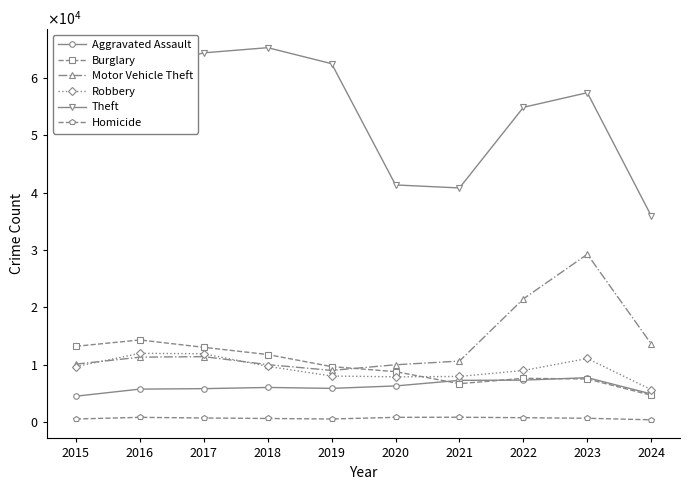

What is the value of the Aggravated Assault point at the 5th from the left?

5841